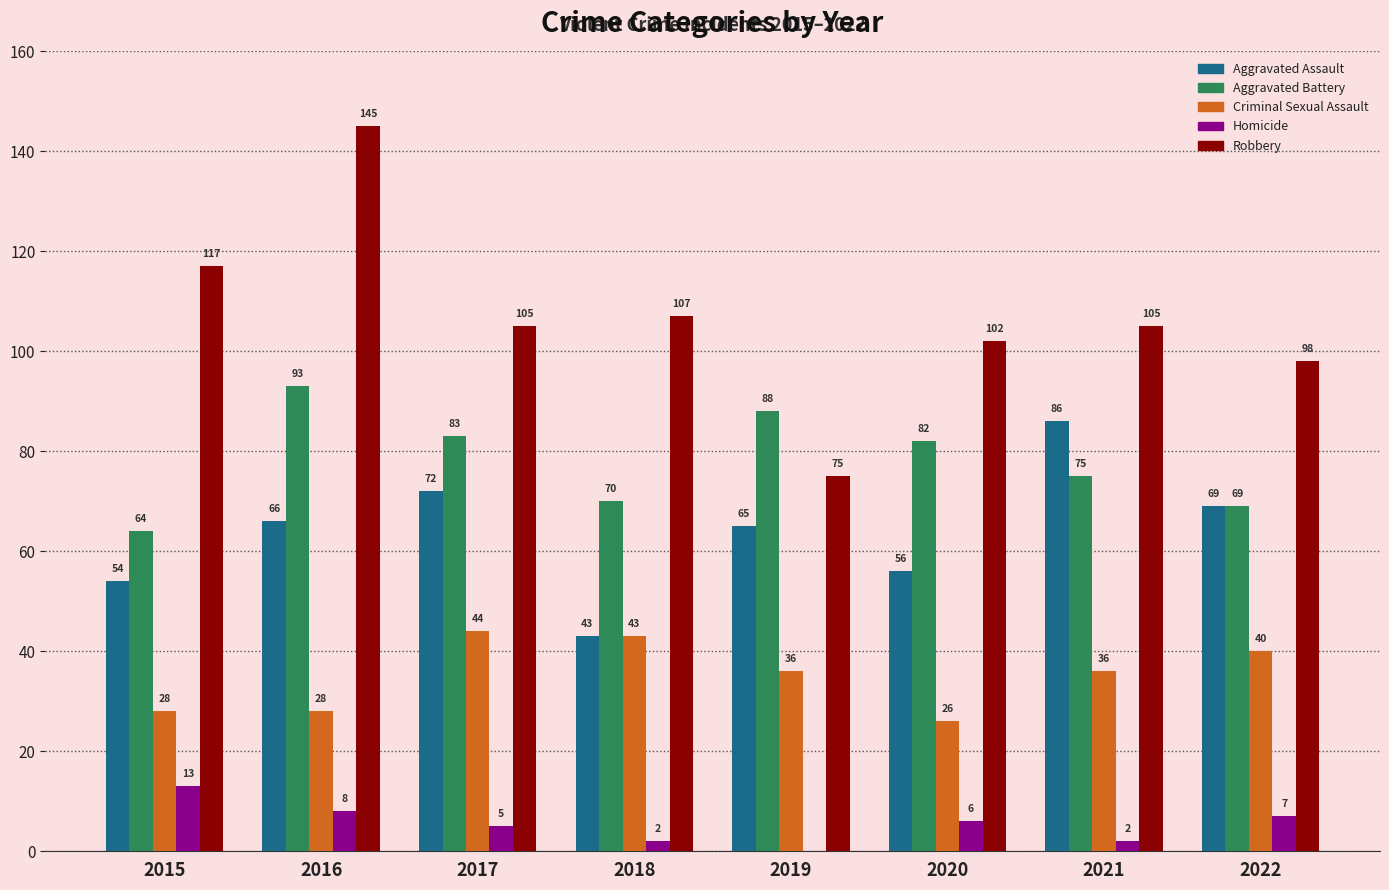

Between 2021 and 2022, which series saw the biggest shift?

Aggravated Assault